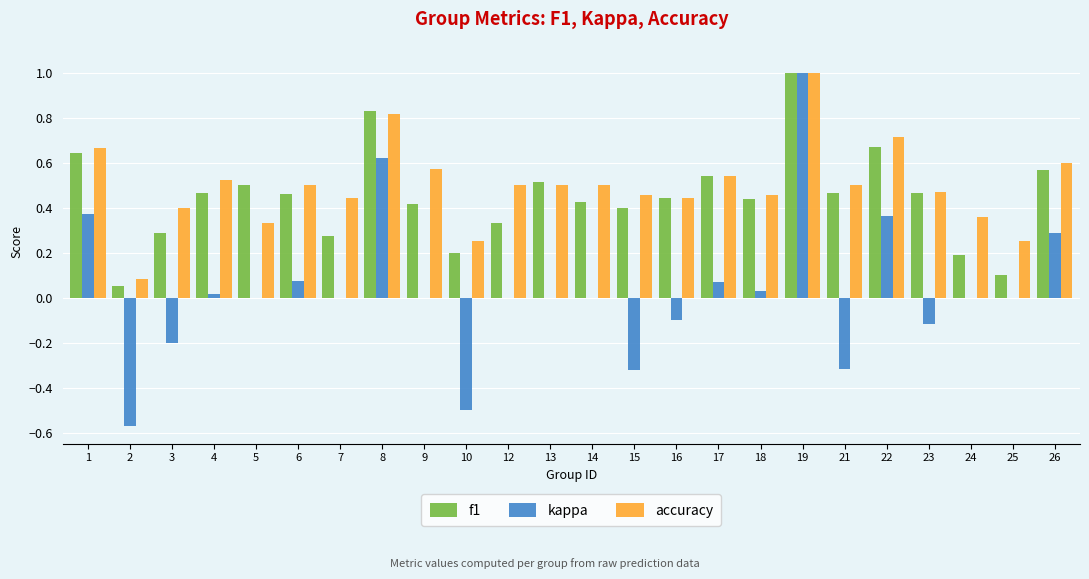

At which label does kappa reach its peak?

19